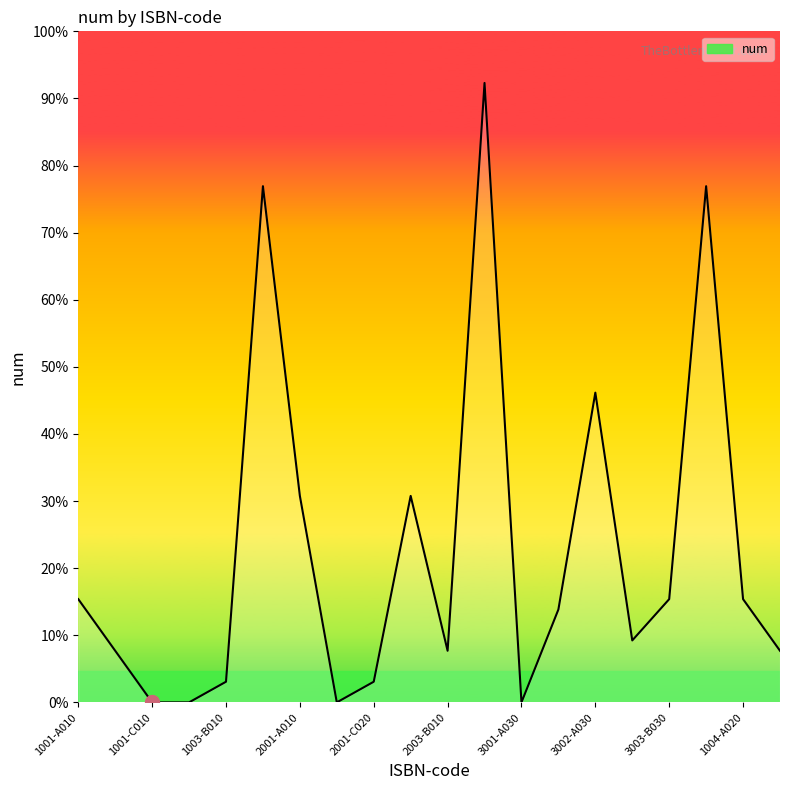

Does the chart have visible grid lines?

No